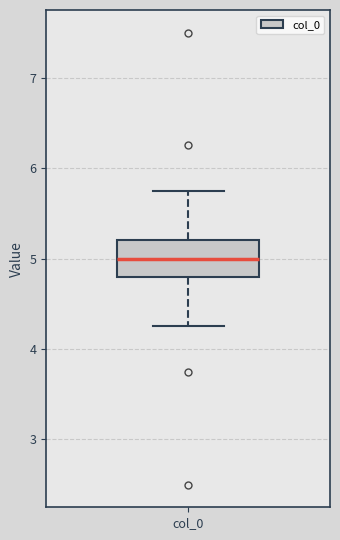

Where does the lower whisker of the box for col_0 end on the y-axis? The values are not printed on the chart, so give them approximately, as read against the axis.

4.3